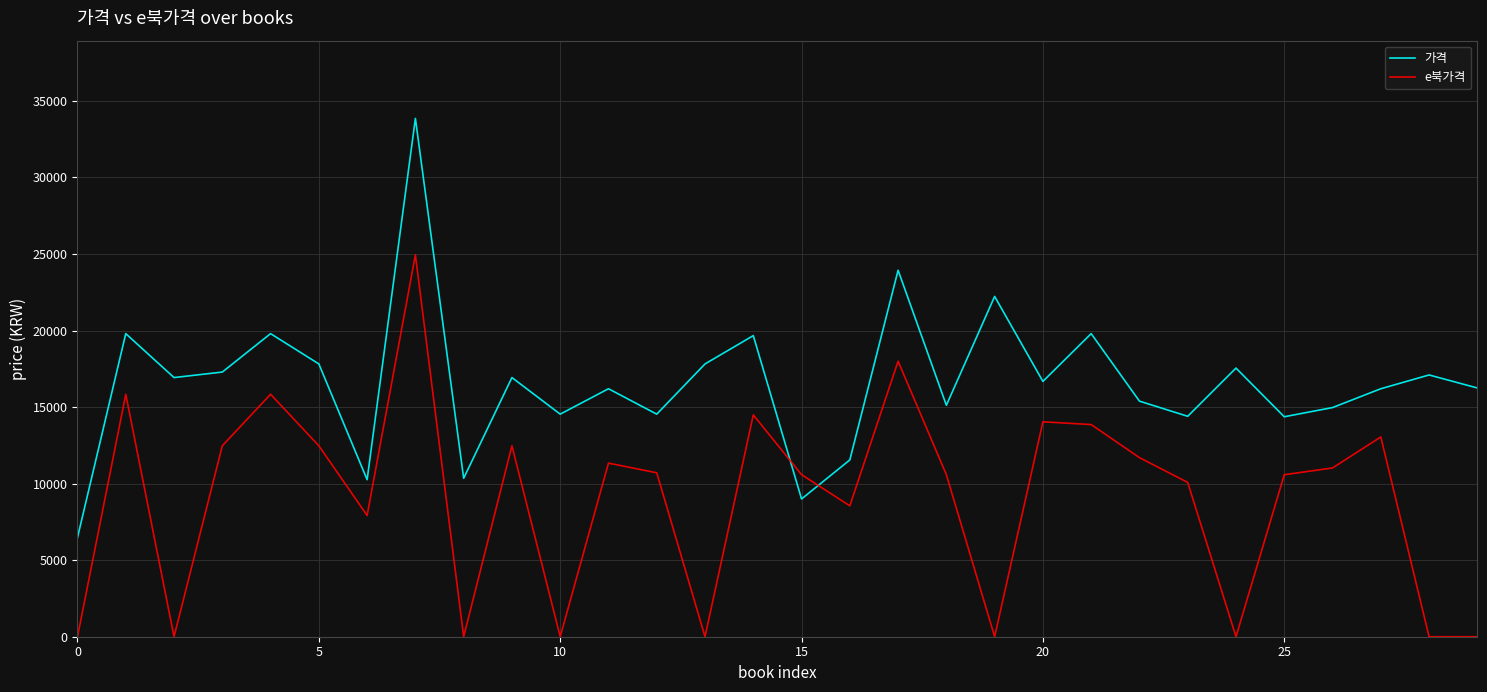

What is the maximum value for 가격?

33860